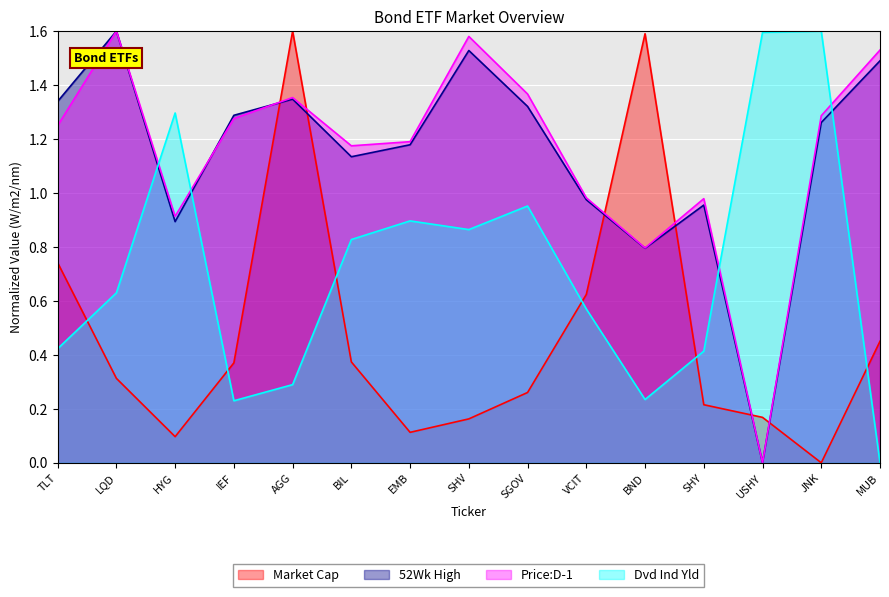

Which series has the largest total across all categories?

Price:D-1